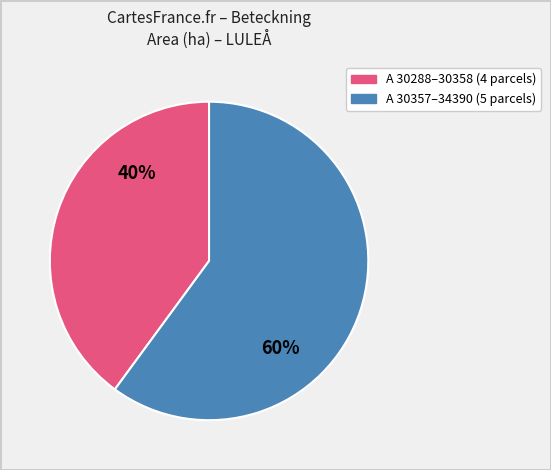

Does any single category account for the majority?

Yes